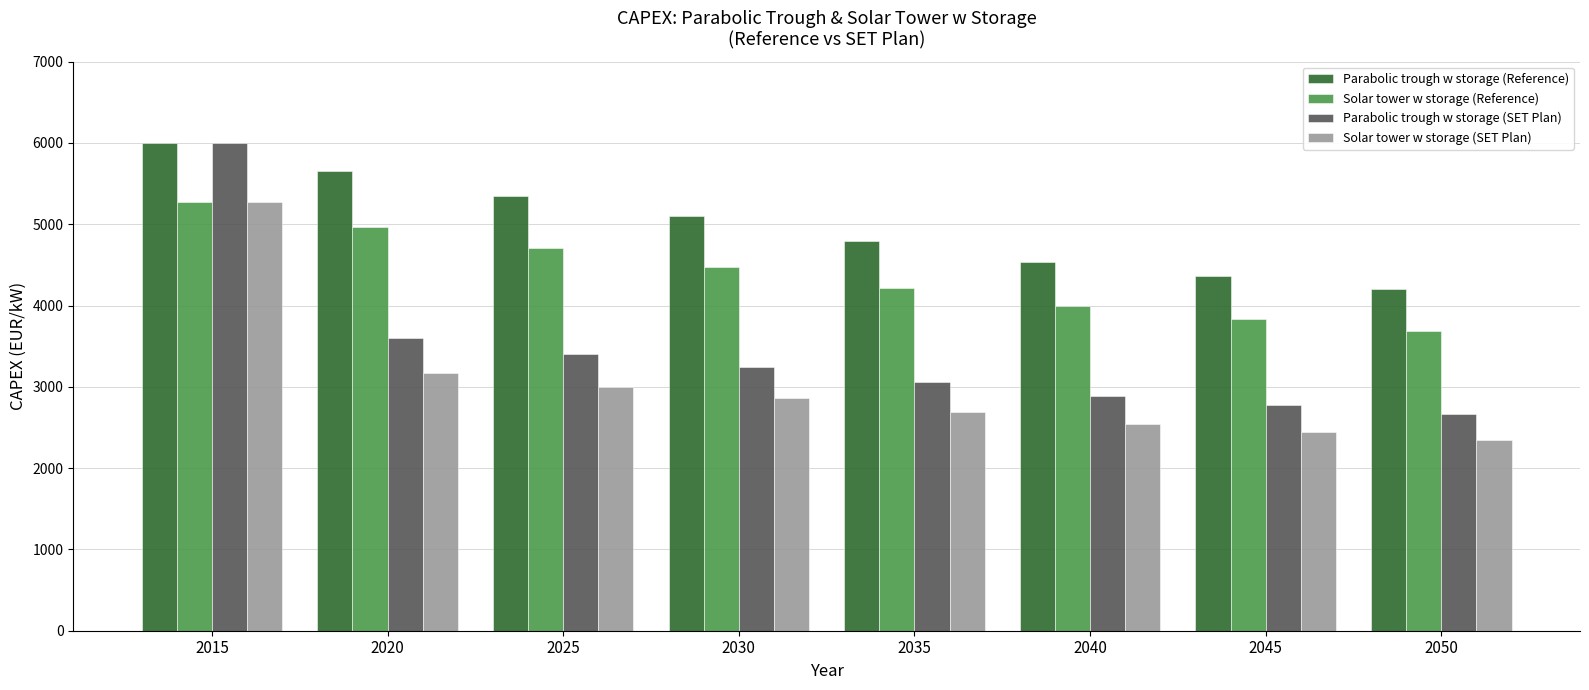

What are all the series names shown in the legend?

Parabolic trough w storage (Reference), Solar tower w storage (Reference), Parabolic trough w storage (SET Plan), Solar tower w storage (SET Plan)